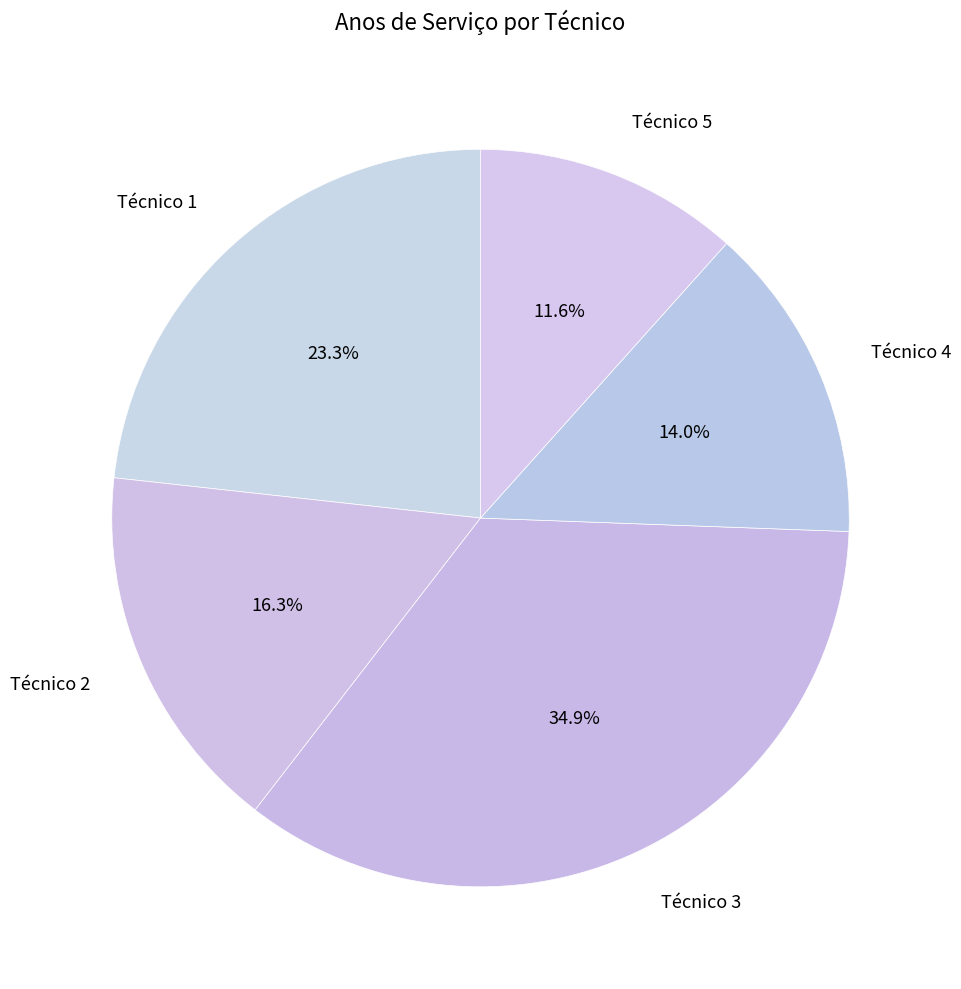

How many slices are in this pie chart?

5